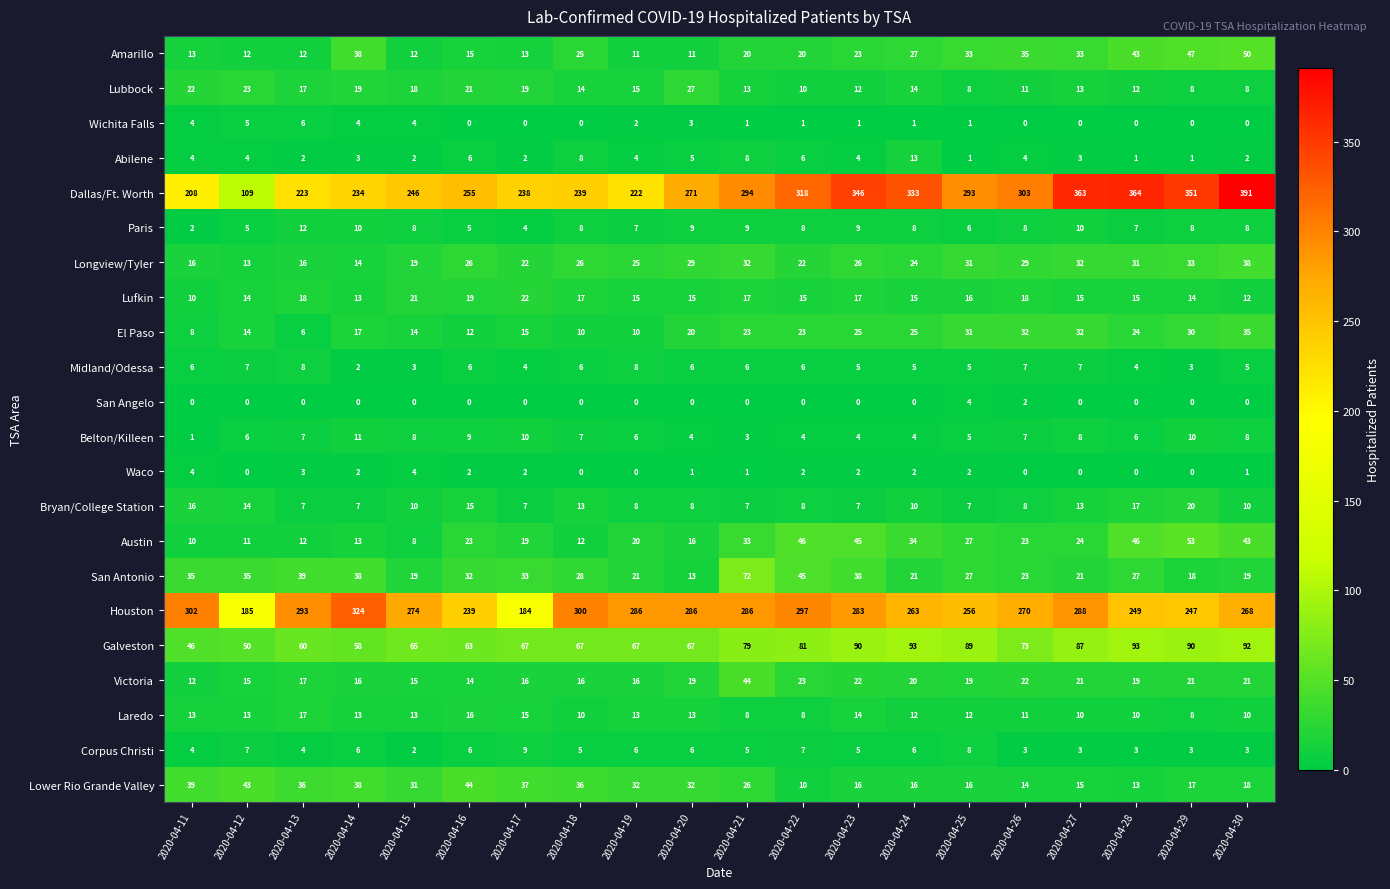

Count the Laredo values in the range 10 to 13.

13